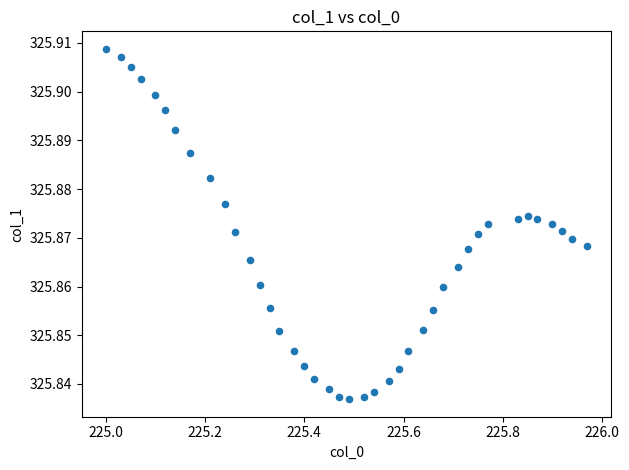

What is the range of X values (max minus min)?

1.0